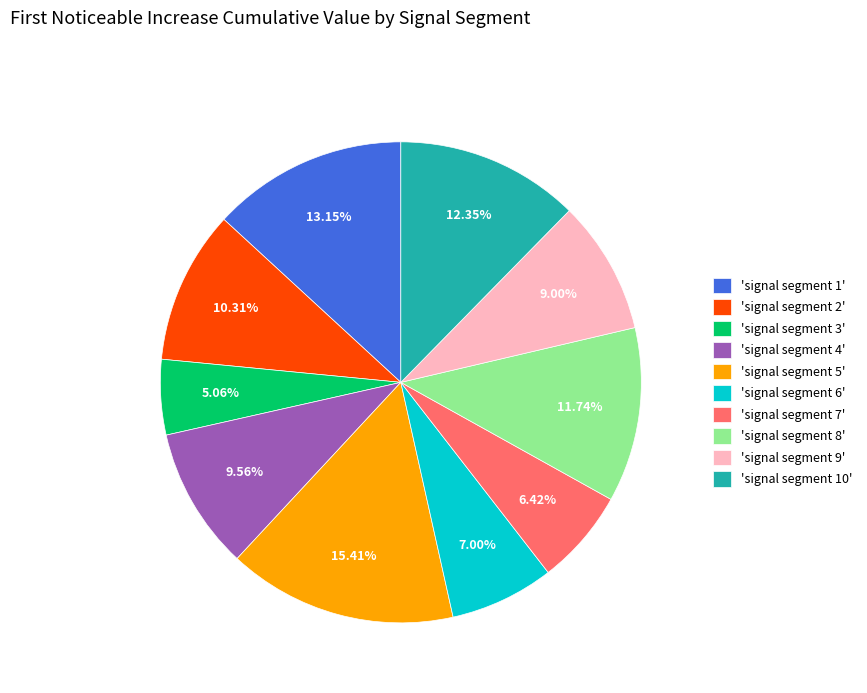

Does any single category account for the majority?

No